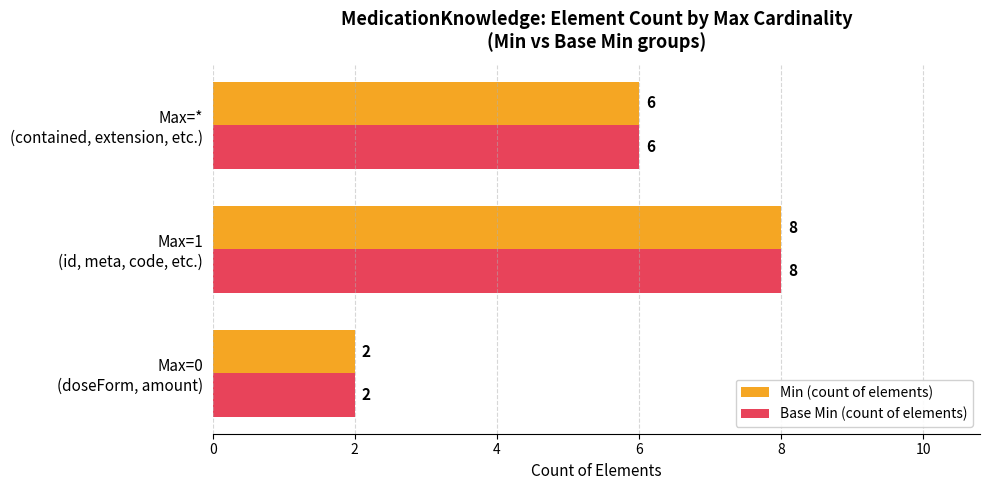

What is the average value of the Base Min (count of elements) series?

5